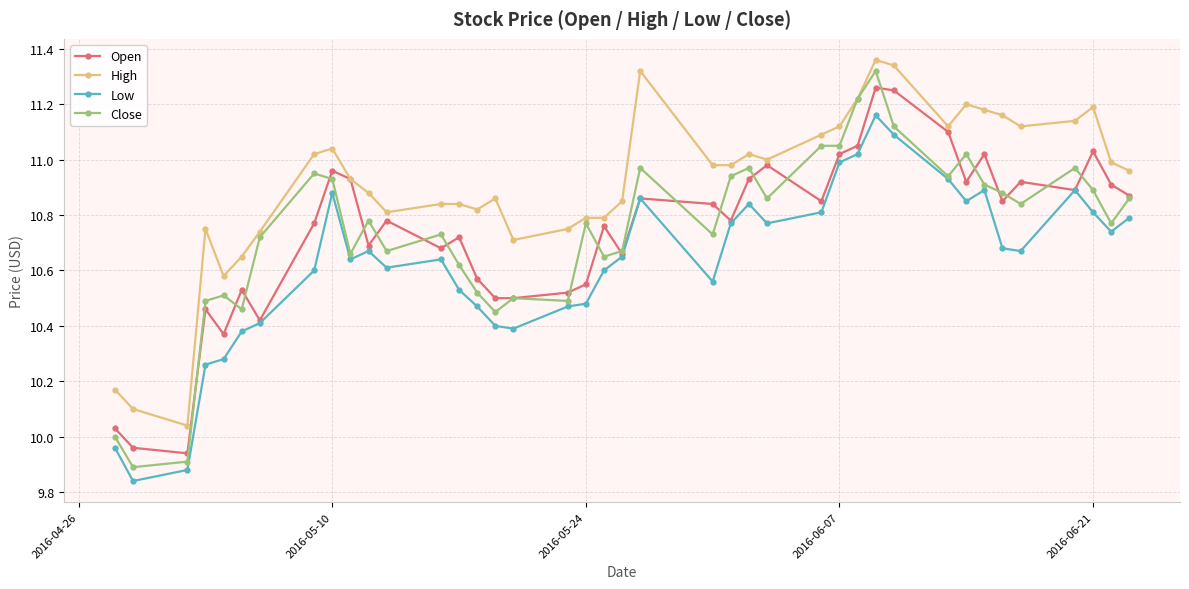

How many lines are shown in the chart?

4